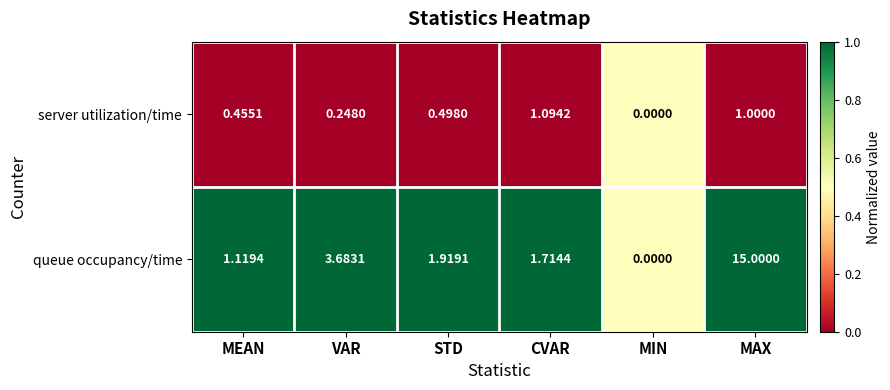

At which category is the sum across all series the highest?

MAX